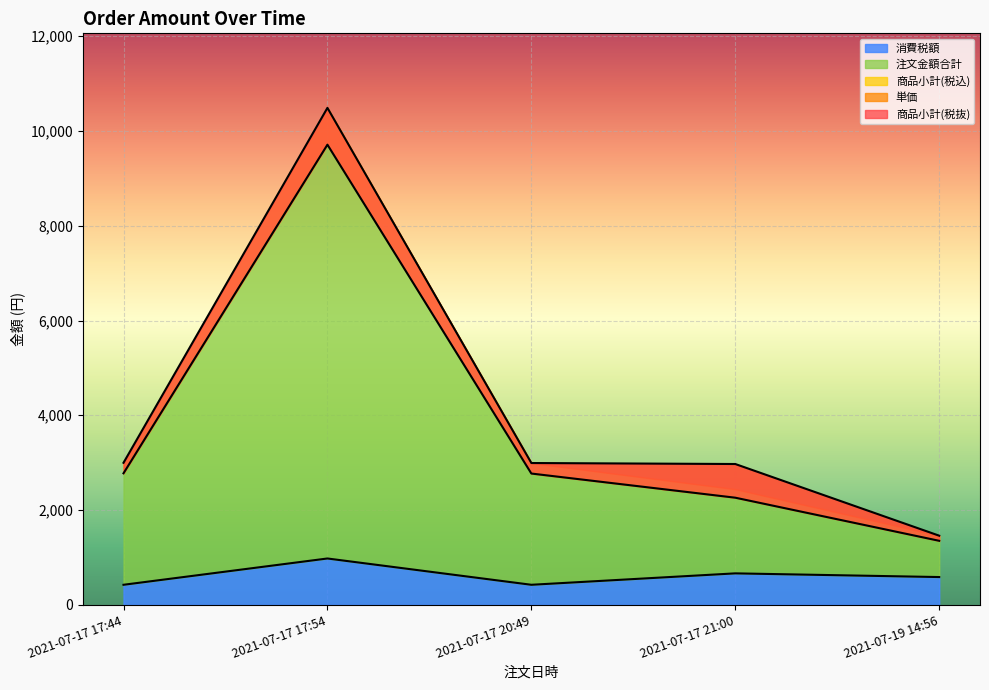

True or false: 商品小計(税抜) has more than 2 interior local peaks.

False